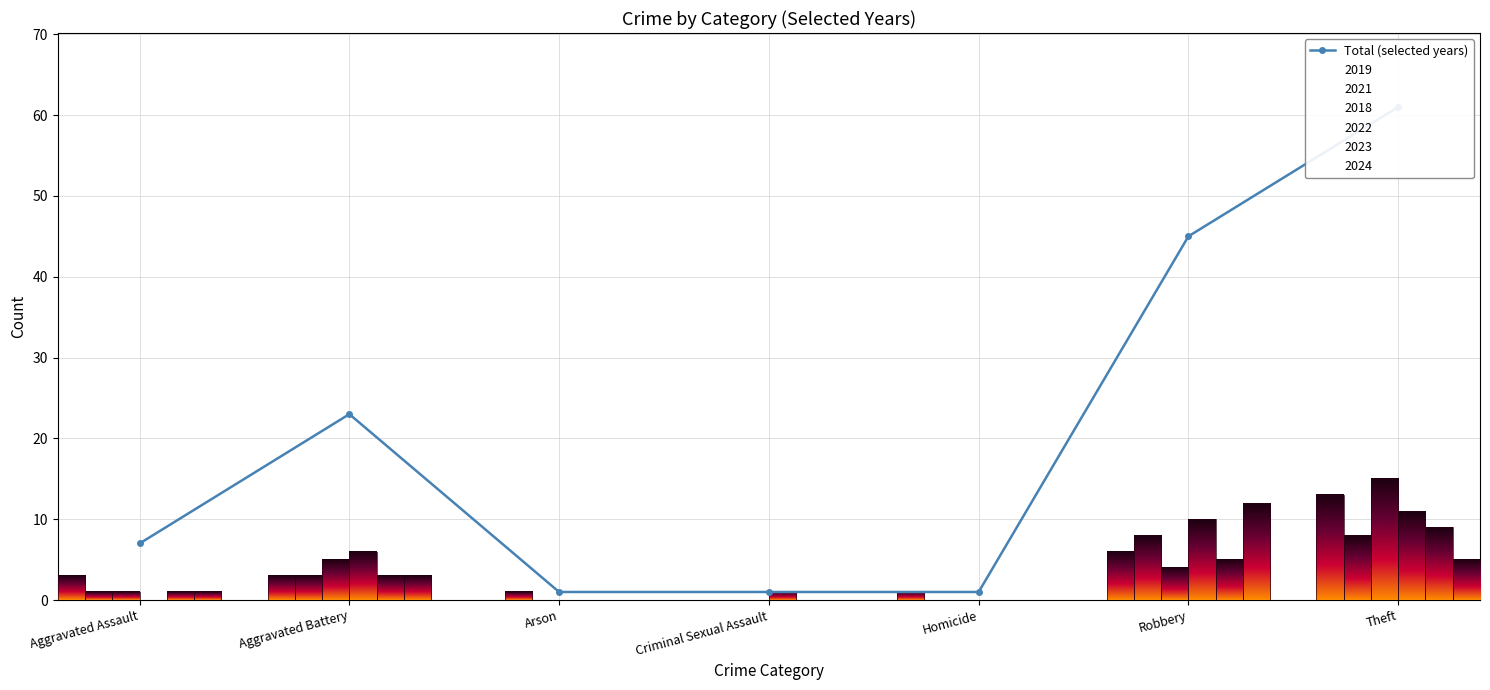

How many values are between 1 and 45?

6